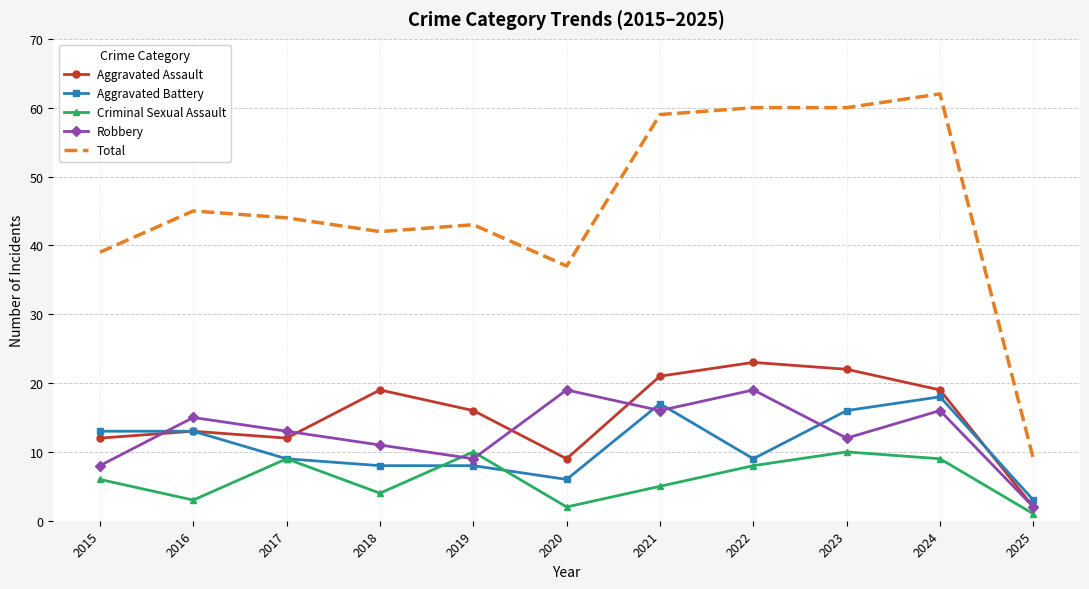

Which label corresponds to the largest value in the chart?

2024